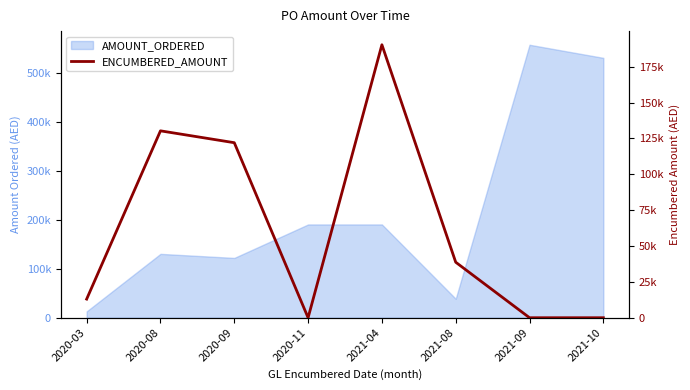

Which has a higher value, 2020-03 or 2021-08?

2021-08